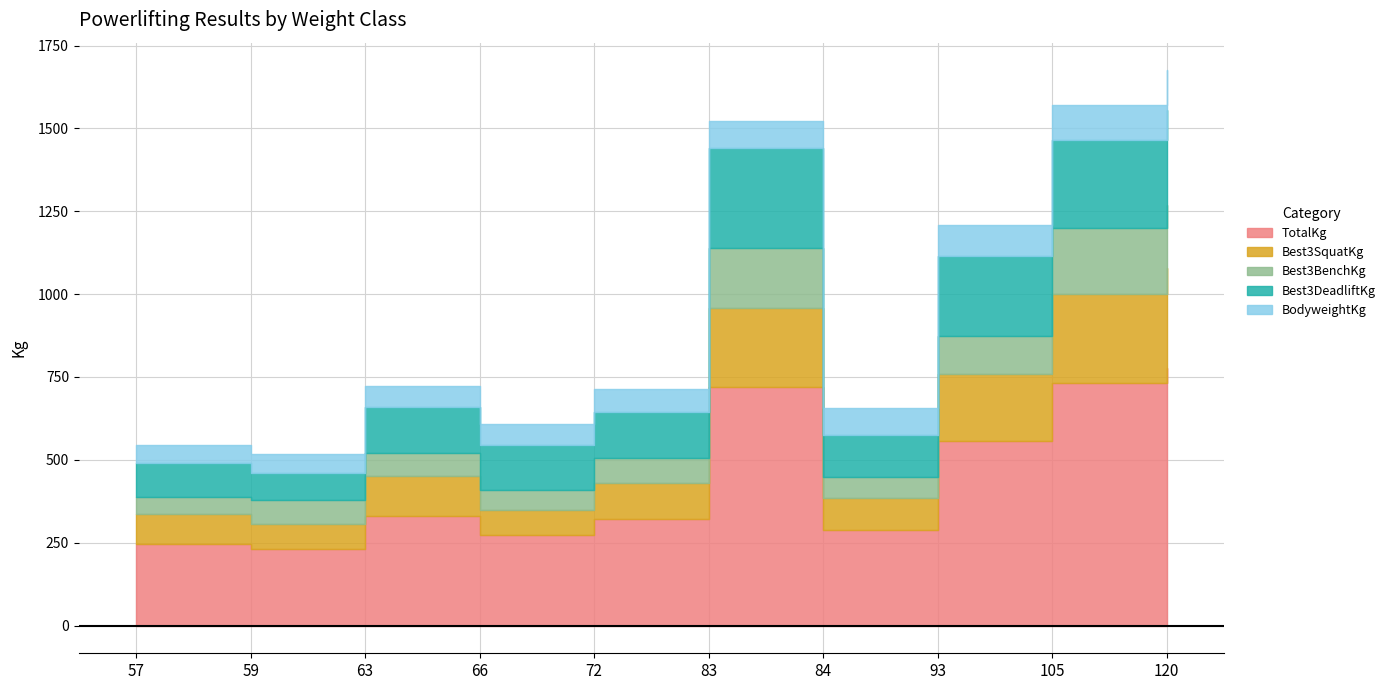

Does the chart display data point markers on the line(s)?

No